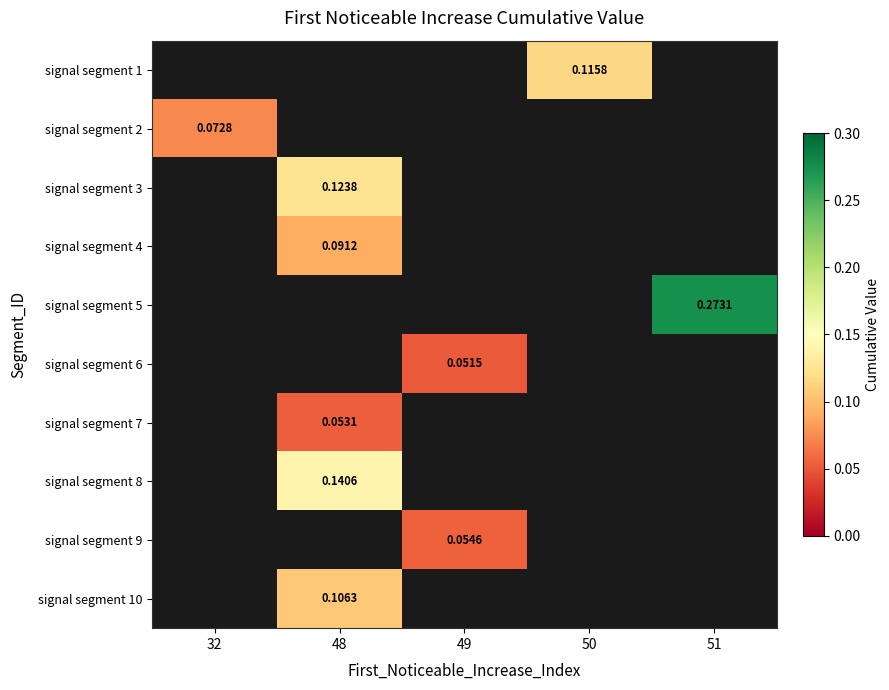

How many positive values does the signal segment 8 series have?

1